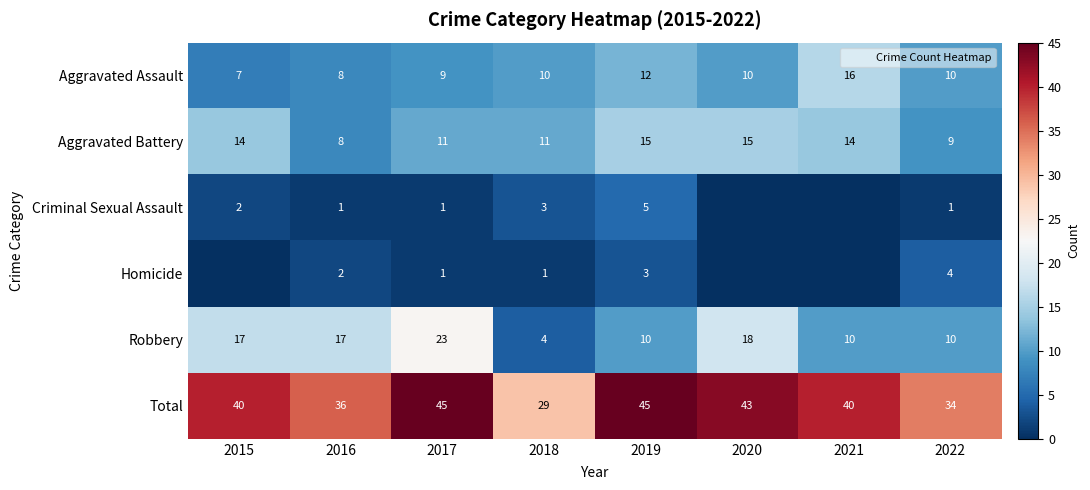

List the series in order of their peak value, lowest first.

Homicide, Criminal Sexual Assault, Aggravated Battery, Aggravated Assault, Robbery, Total